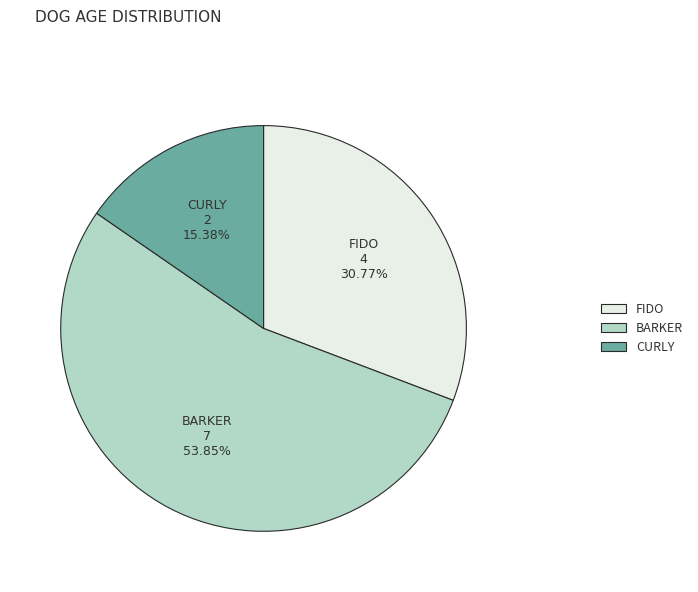

Does any single category account for the majority?

Yes